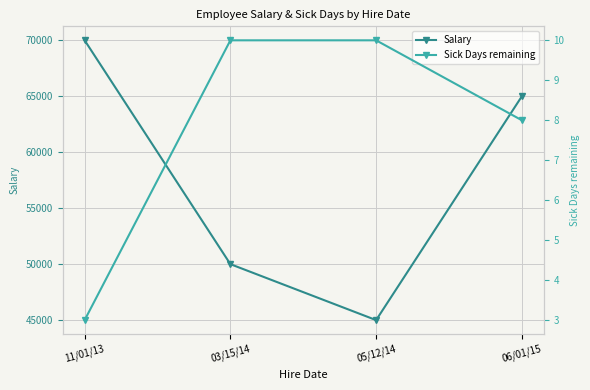

How many values in the Salary series exceed 65000?

1